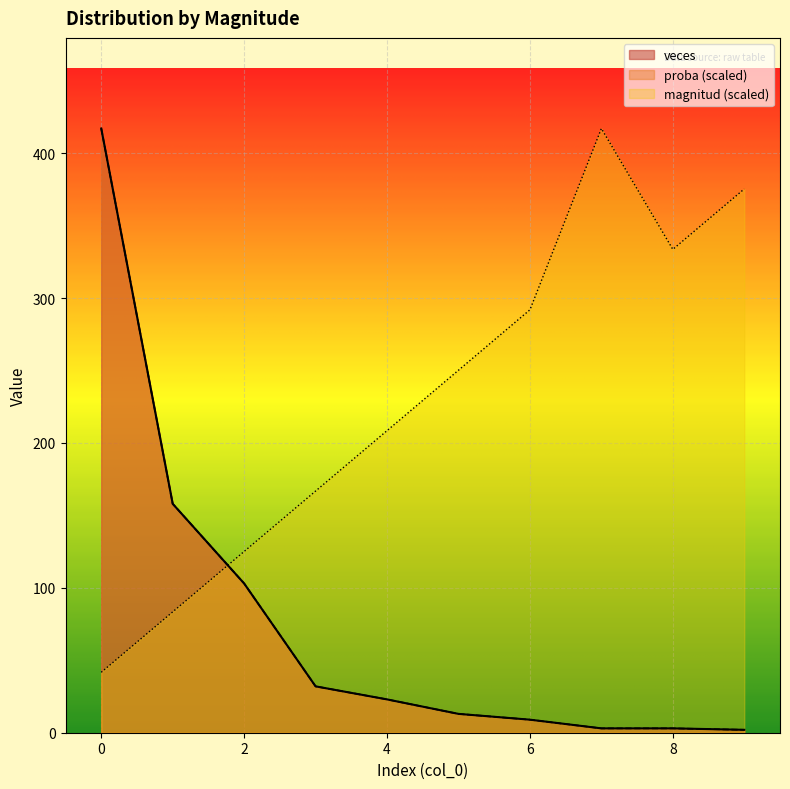

How many categories are shown in the chart?

10